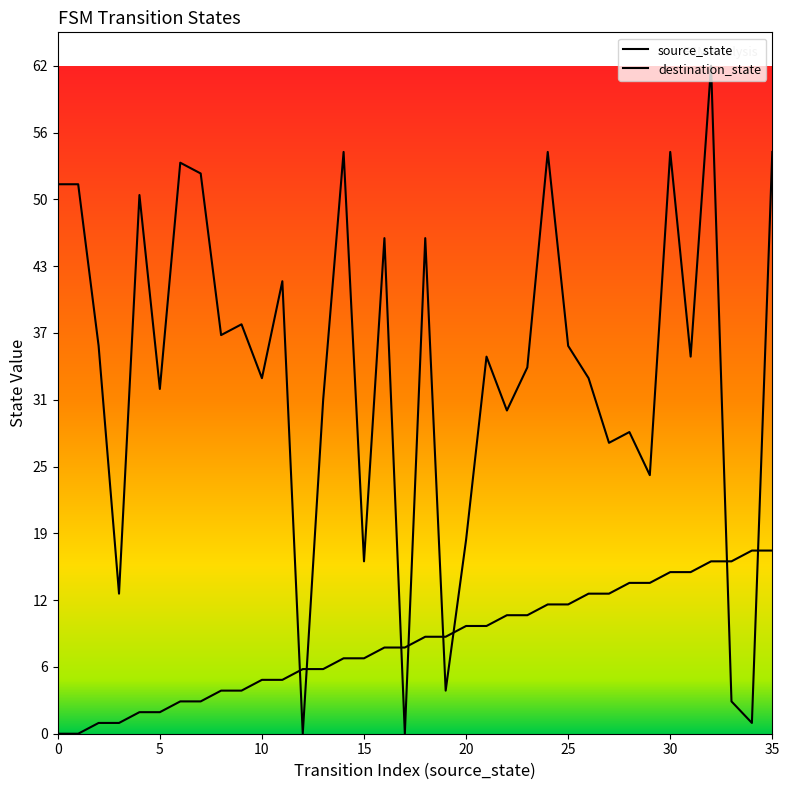

What is the total value across all series at 0?

51